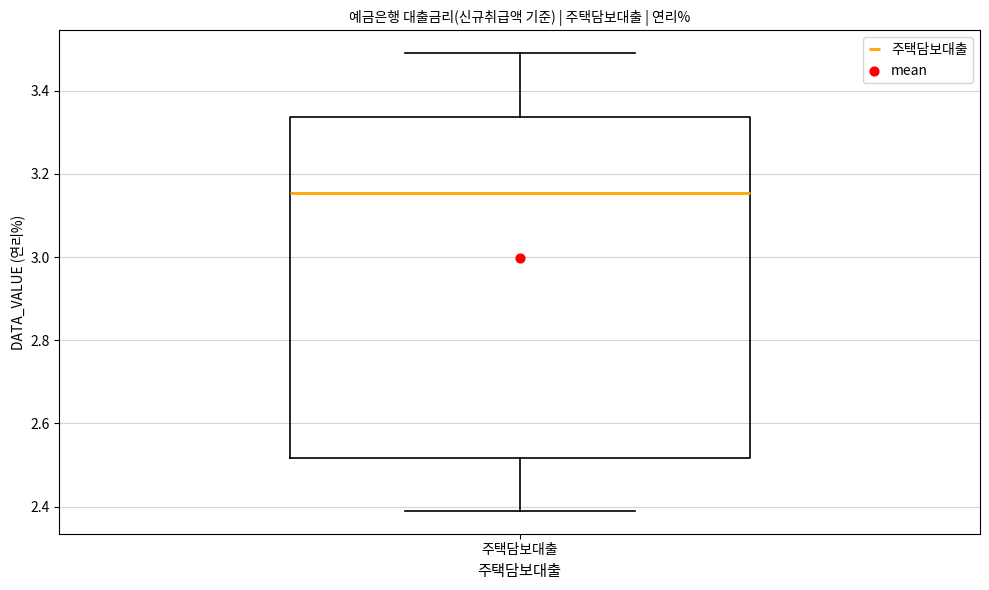

Where is the upper edge of the box for 주택담보대출 on the y-axis? The values are not printed on the chart, so give them approximately, as read against the axis.

3.34